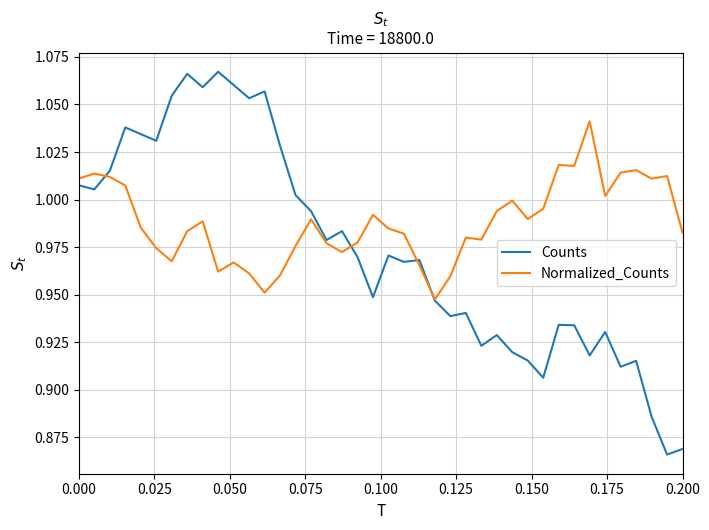

List the series in order of their overall mean, lowest first.

Counts, Normalized_Counts